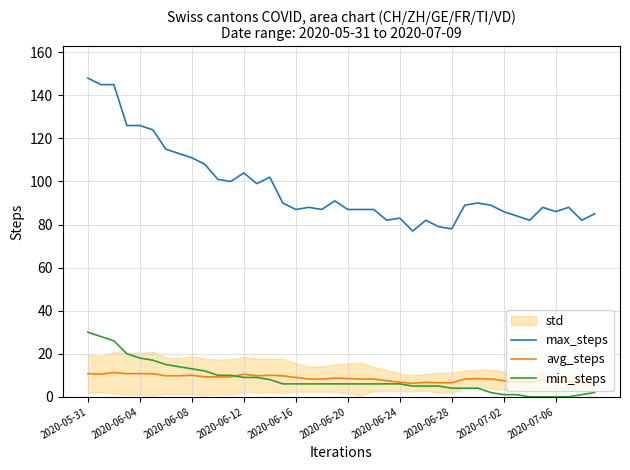

True or false: min_steps and max_steps cross at least once.

False